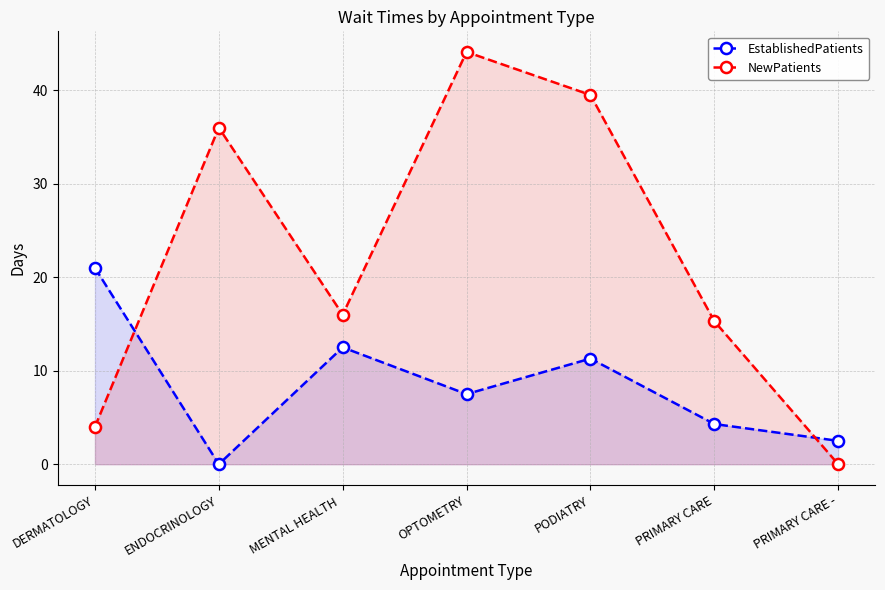

What is the label of the 6th point from the right?

ENDOCRINOLOGY